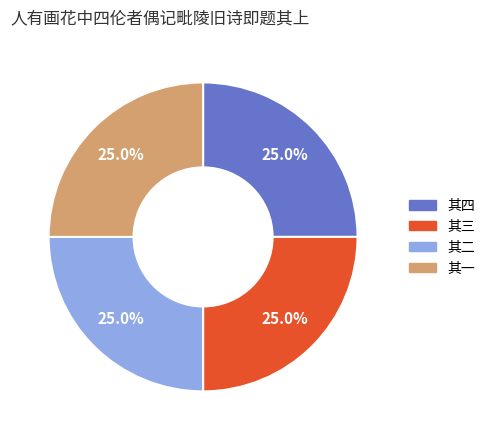

Does any single category account for the majority?

No